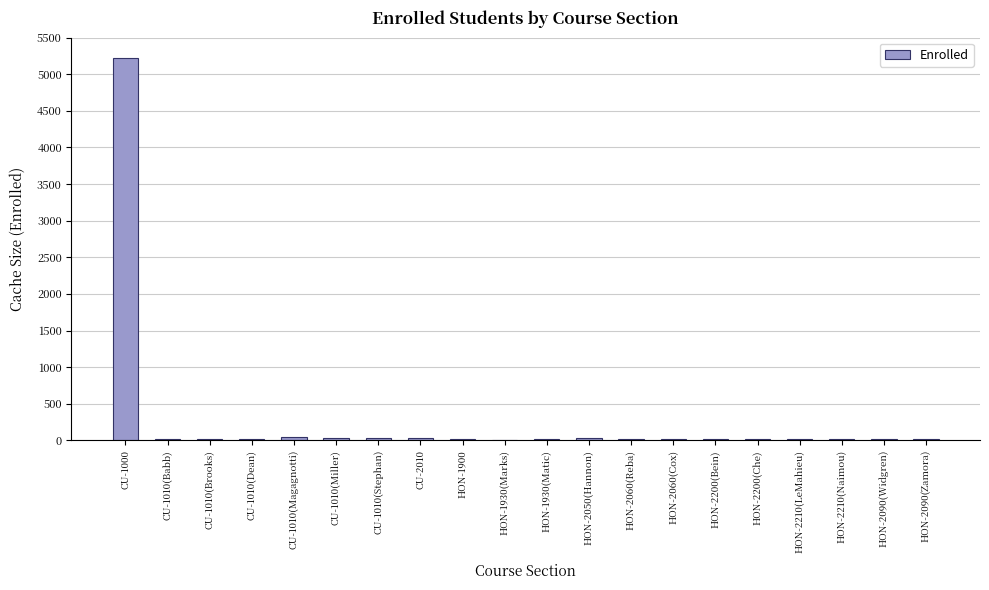

What is the greatest value displayed?

5225